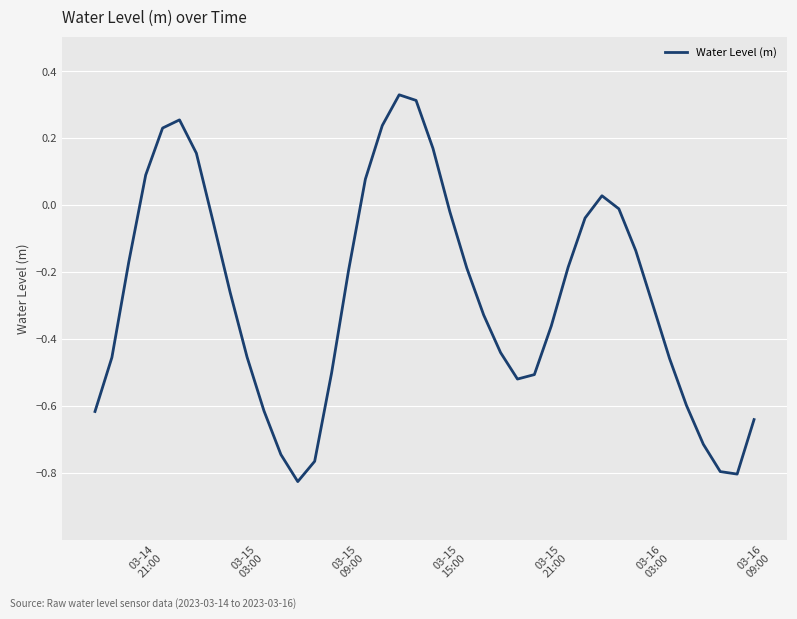

What is the difference between the maximum and minimum values?

1.2